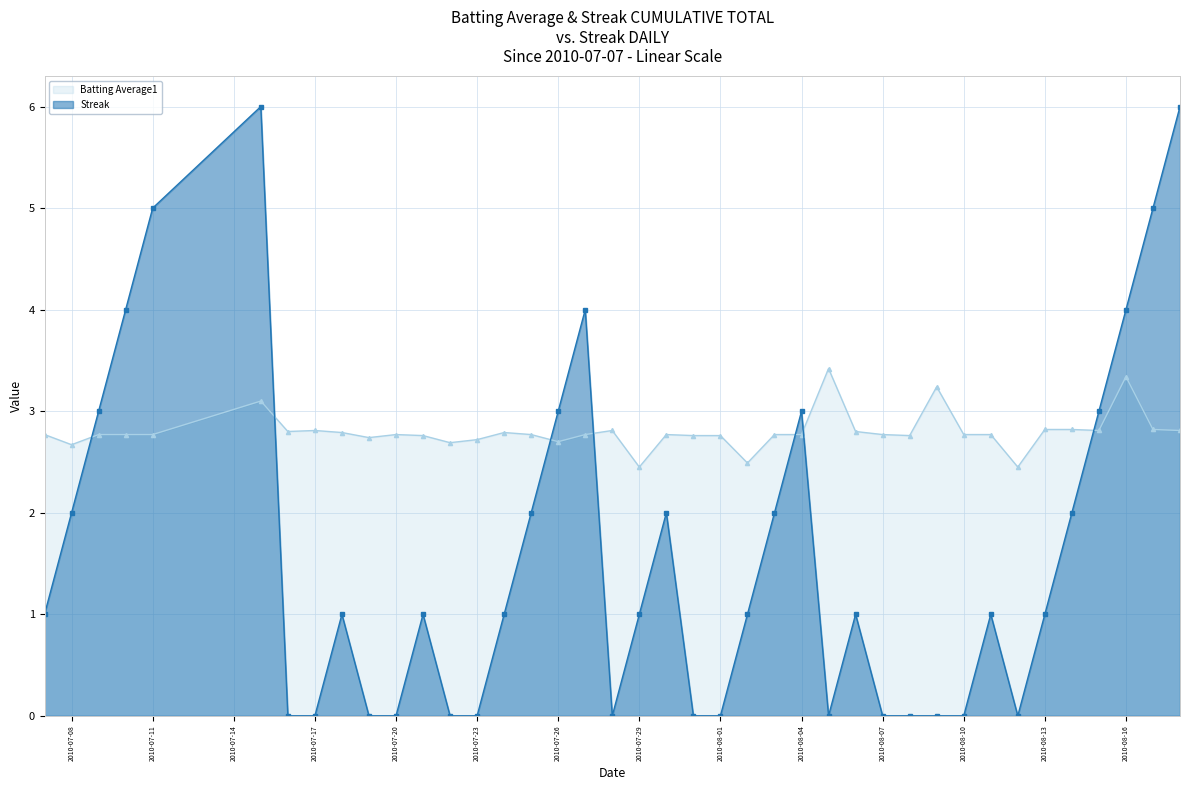

At which category is the sum across all series the highest?

2010-07-15